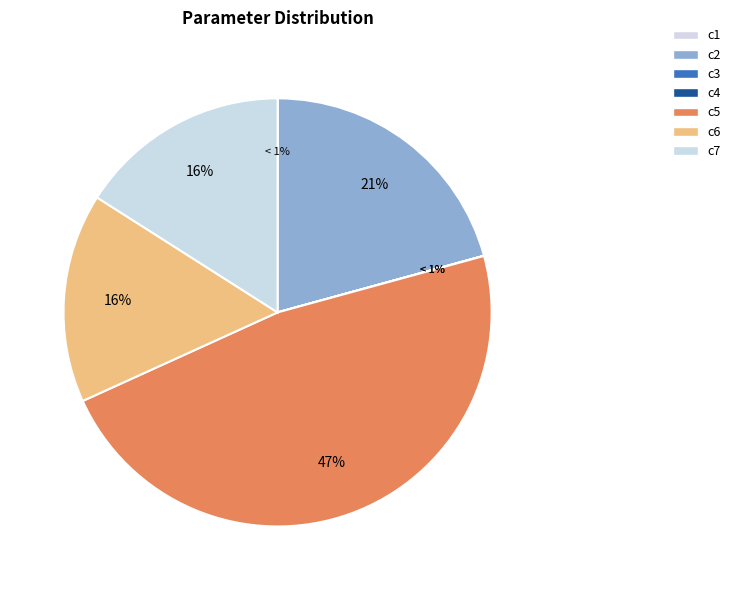

To the nearest percent, what is the average slice percentage?

14%